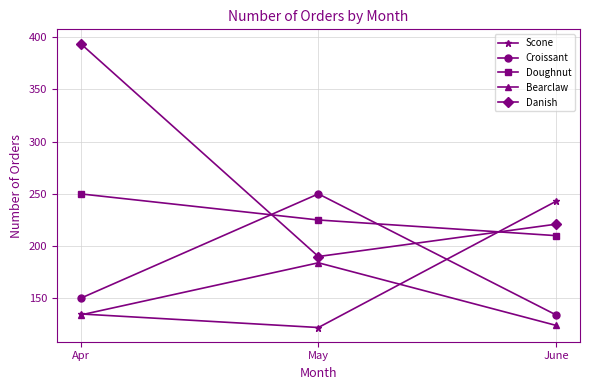

True or false: Scone has a value of 243 at June.

True